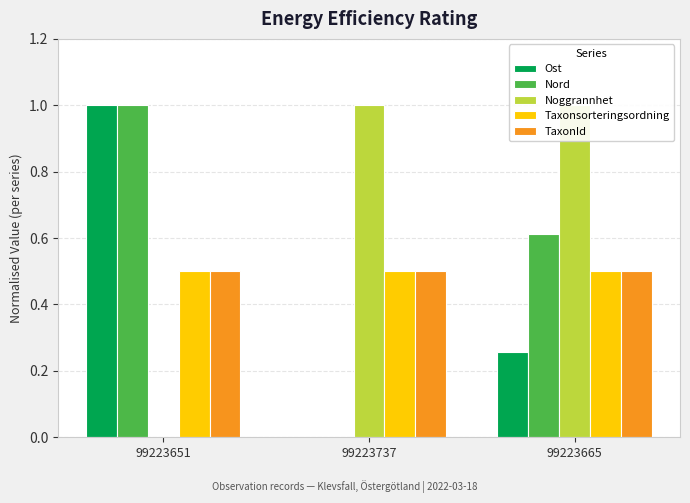

List the series in order of their peak value, highest first.

Ost, Nord, Noggrannhet, Taxonsorteringsordning, TaxonId